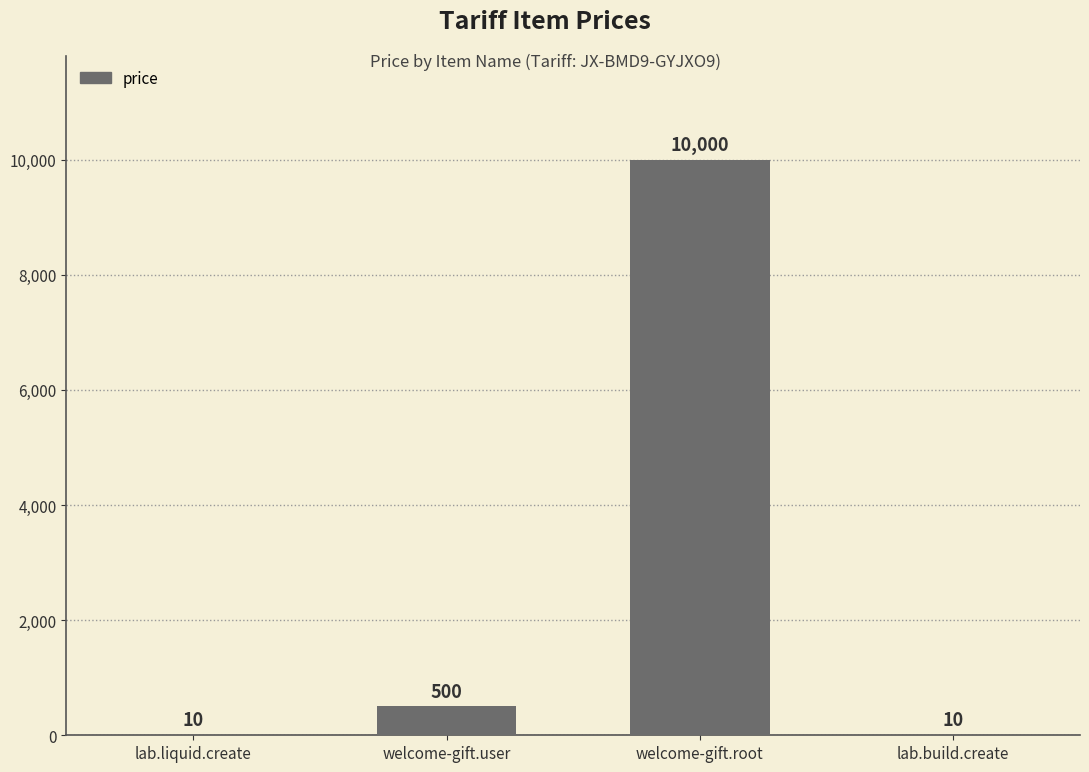

What is the sum of all values?

10520